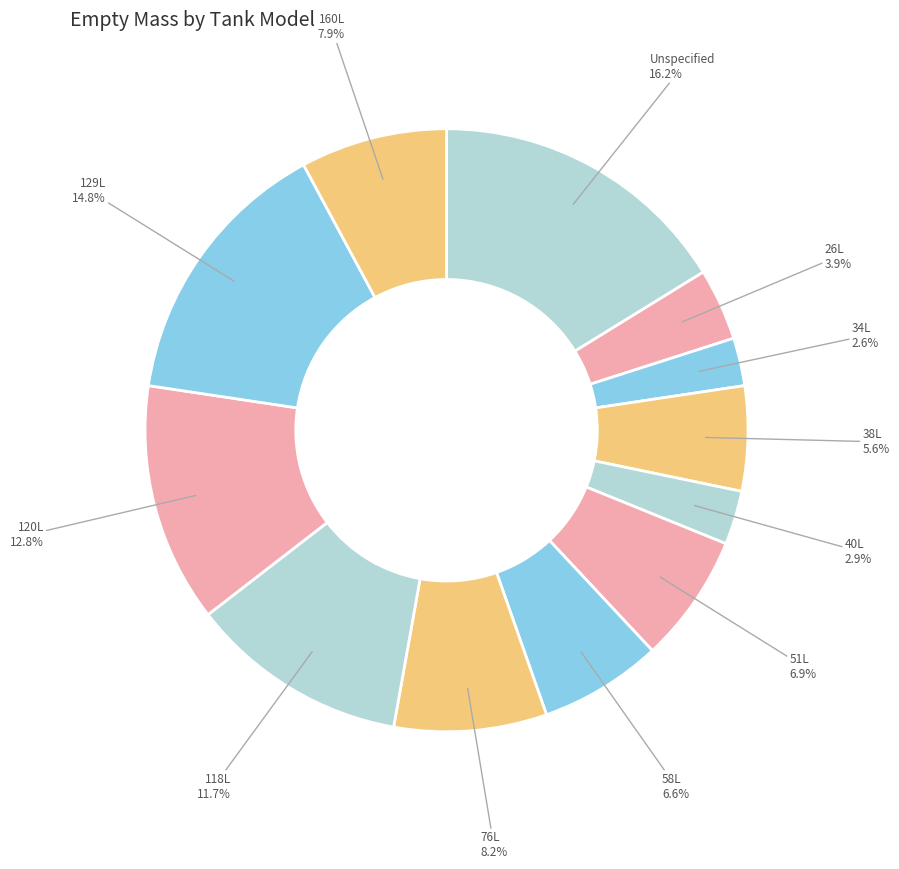

Count the number of slices in the pie.

12